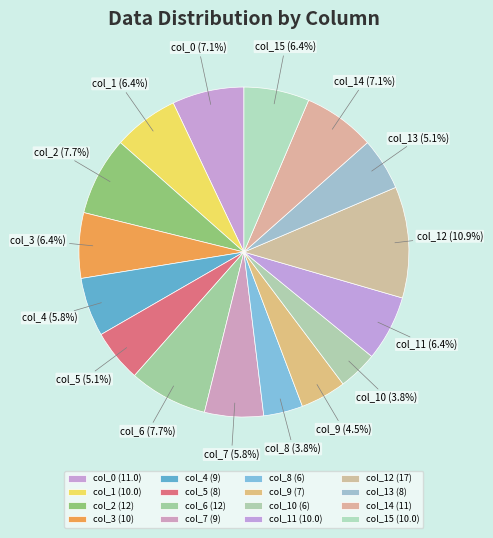

Is col_1 the majority of the pie?

No